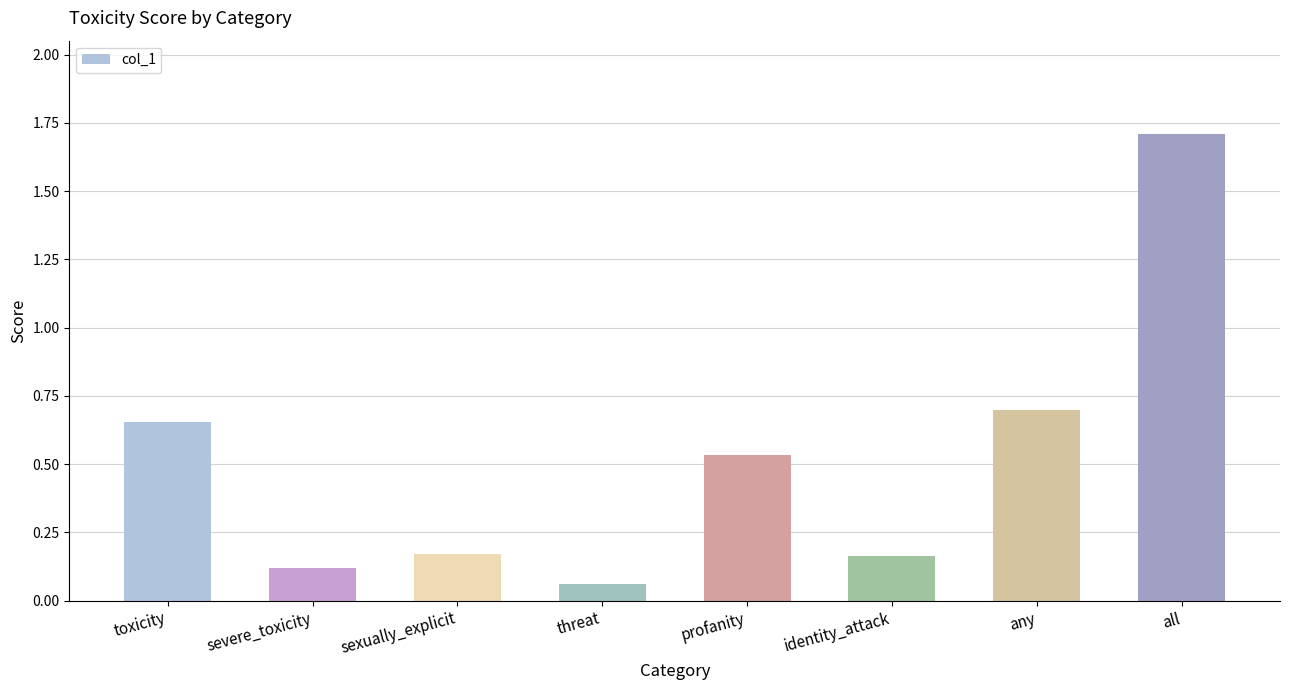

True or false: the data shows 0.0 at identity_attack.

False